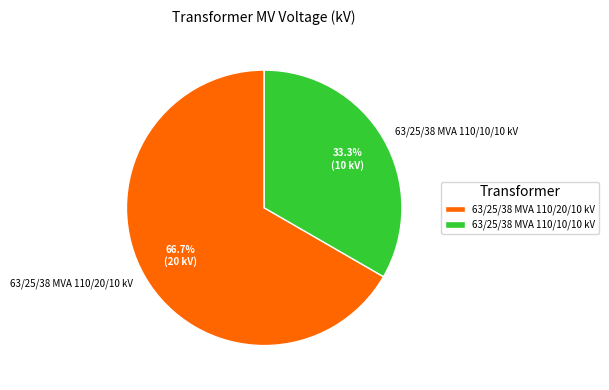

True or false: 63/25/38 MVA 110/10/10 kV accounts for 33% of the total.

True